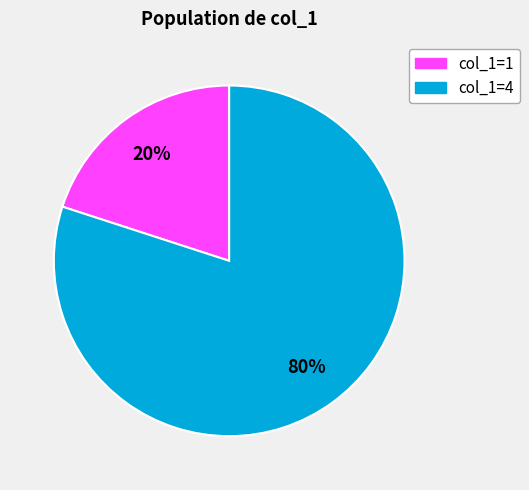

True or false: col_1=1 accounts for 26% of the total.

False